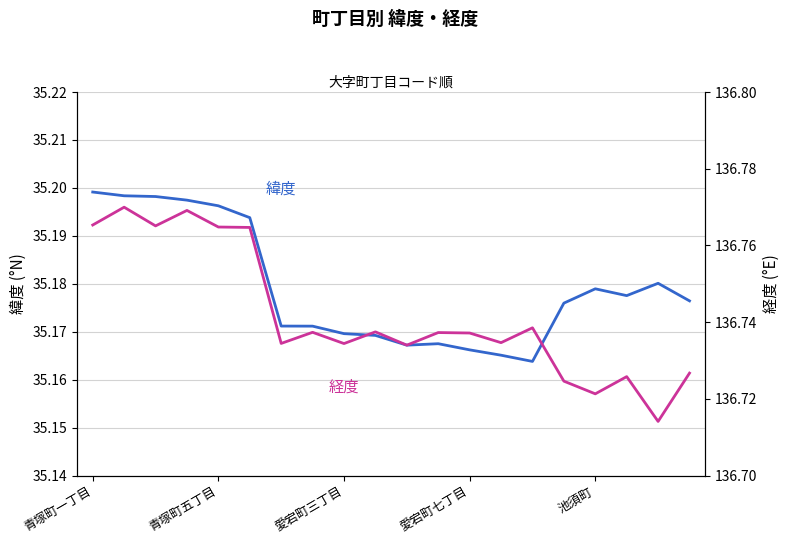

At which label does 緯度 reach its peak?

青塚町一丁目